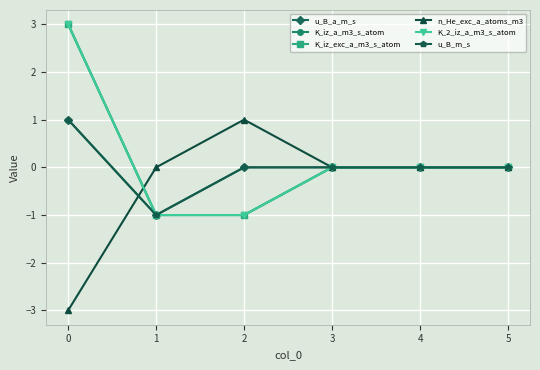

Where is the first local maximum for n_He_exc_a_atoms_m3?

2